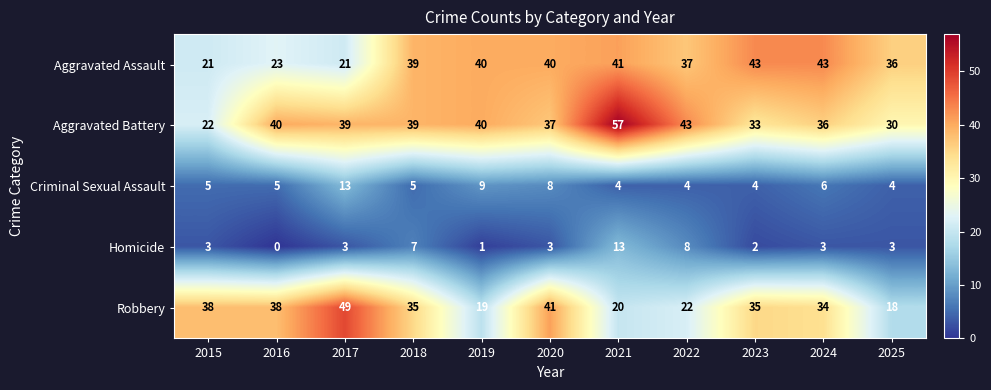

What is the difference between the maximum and minimum values in the Aggravated Assault series?

22